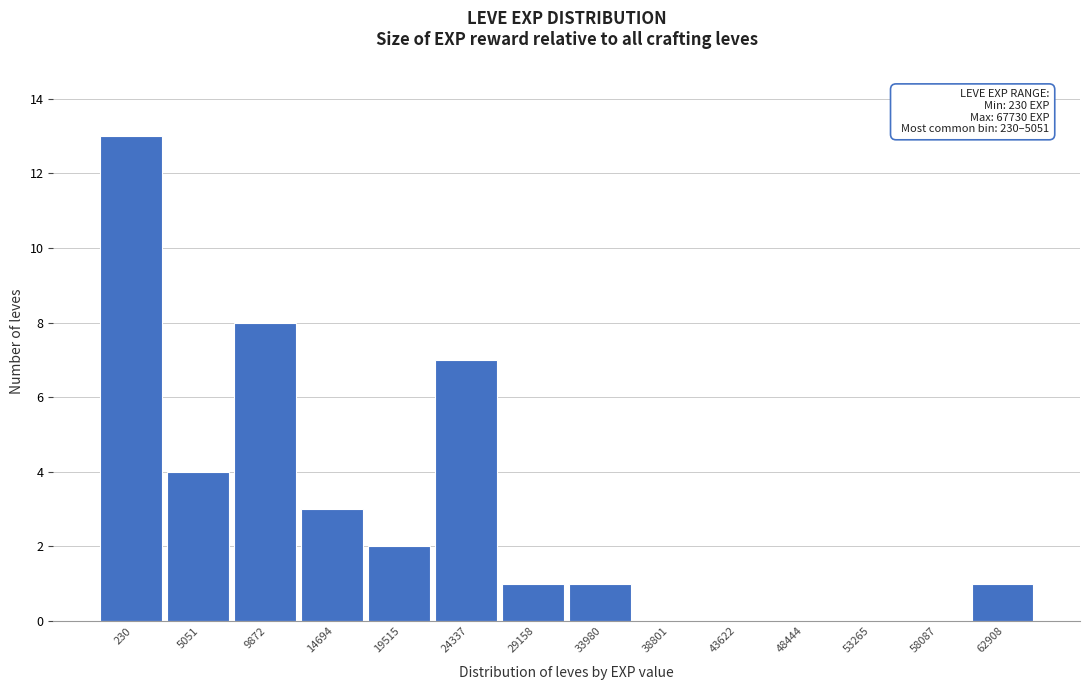

Reading left to right, list all the values displayed in this chart.

230=13	5051=4	9872=8	14694=3	19515=2	24337=7	29158=1	33980=1	38801=0	43622=0	48444=0	53265=0	58087=0	62908=1